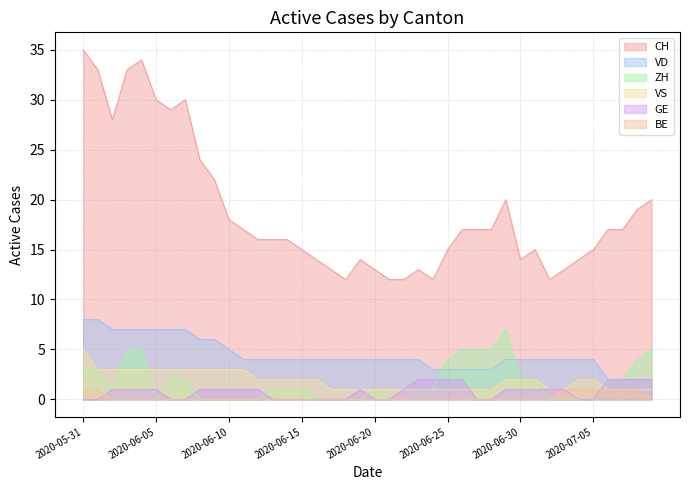

True or false: CH and VS intersect in this chart.

False